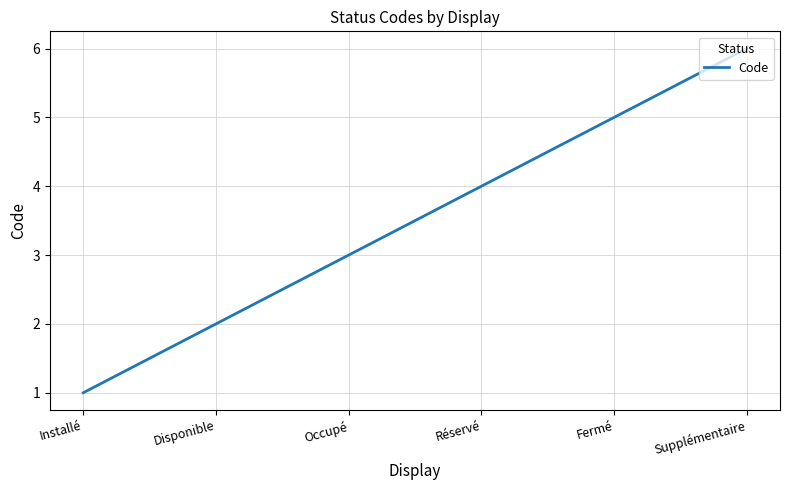

Reading left to right, extract all data points from this chart.

Installé=1	Disponible=2	Occupé=3	Réservé=4	Fermé=5	Supplémentaire=6